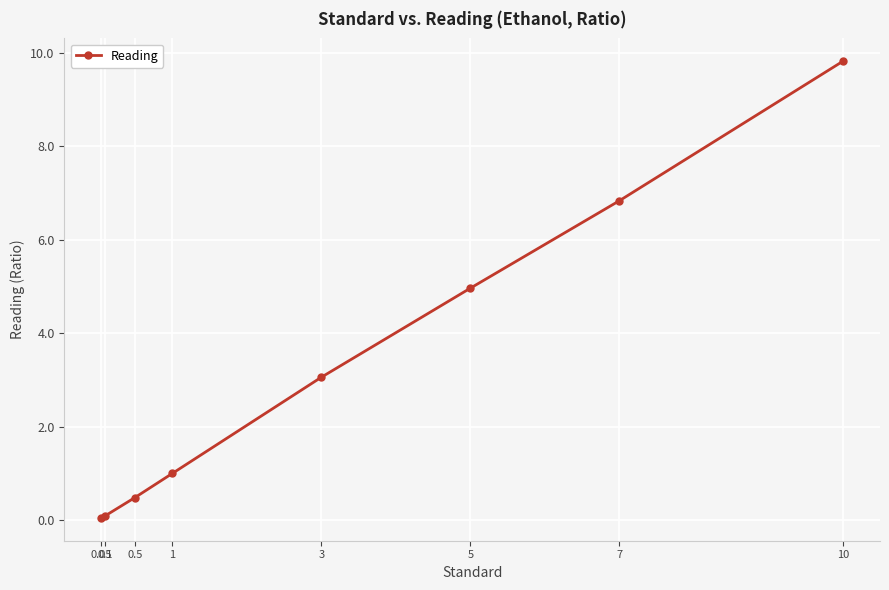

What is the sum of all values?

26.3